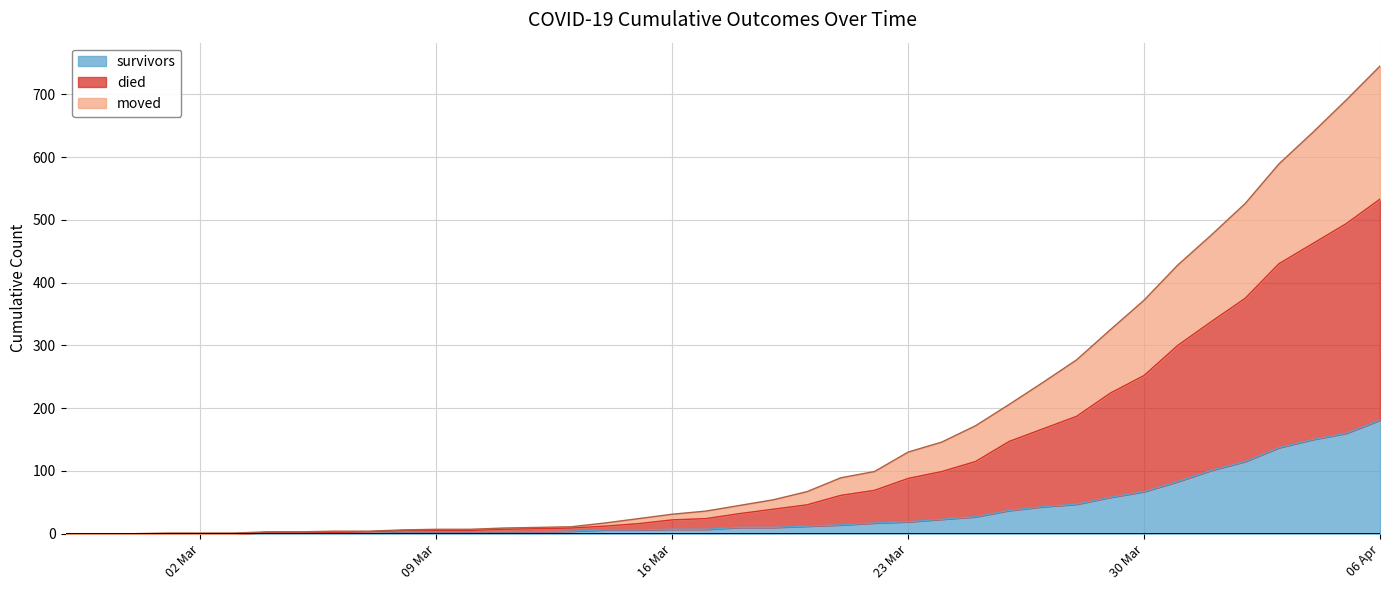

How many series are shown in this chart?

3